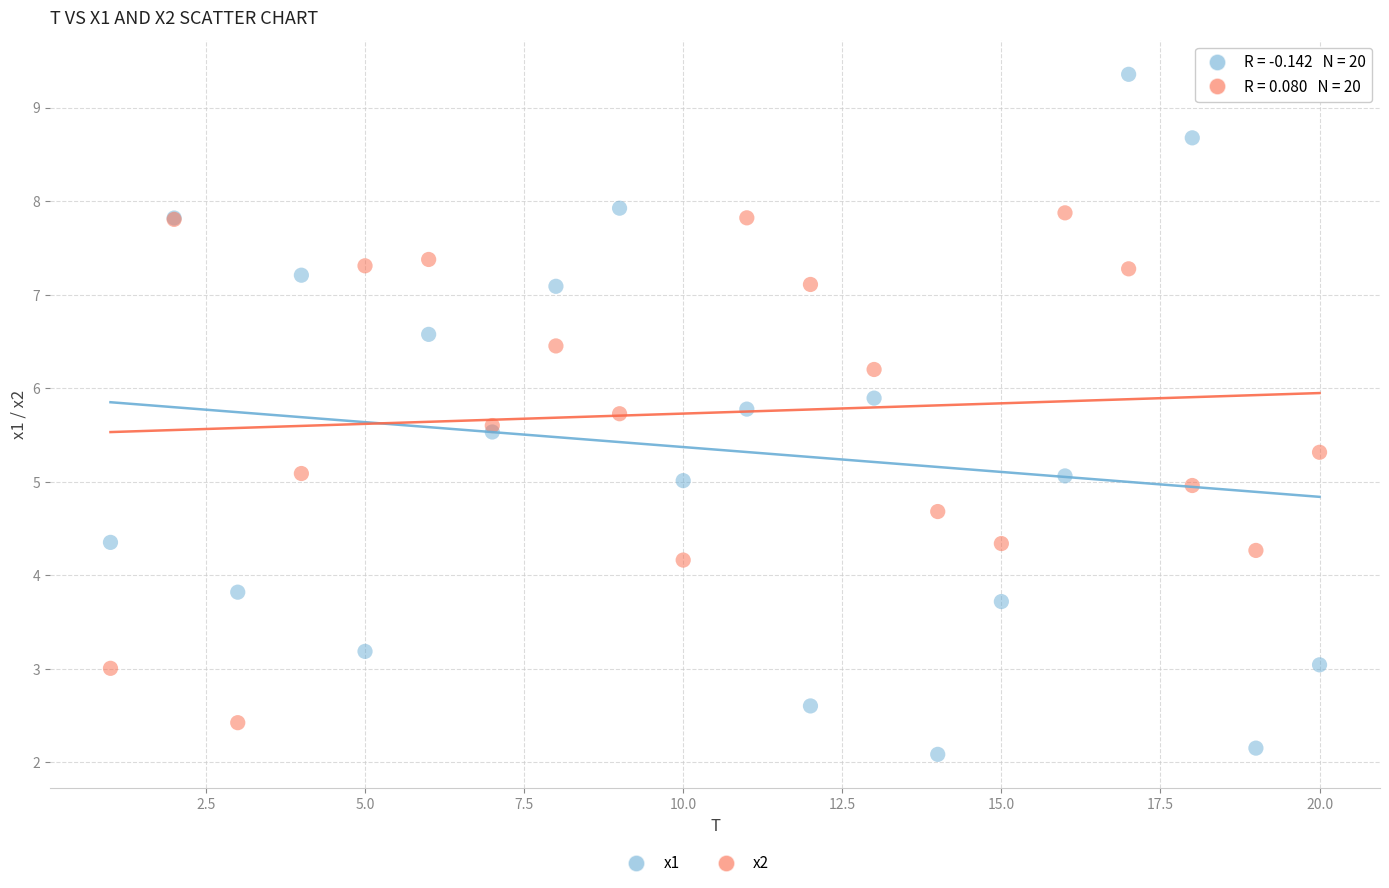

Which series reaches the minimum Y coordinate?

x1